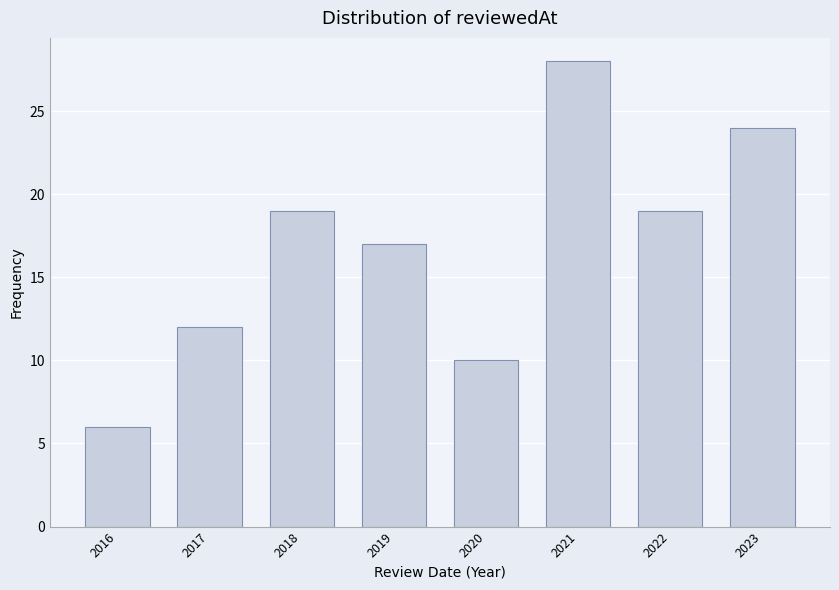

Reading right to left, transcribe all the data shown in this chart.

2023=24	2022=19	2021=28	2020=10	2019=17	2018=19	2017=12	2016=6